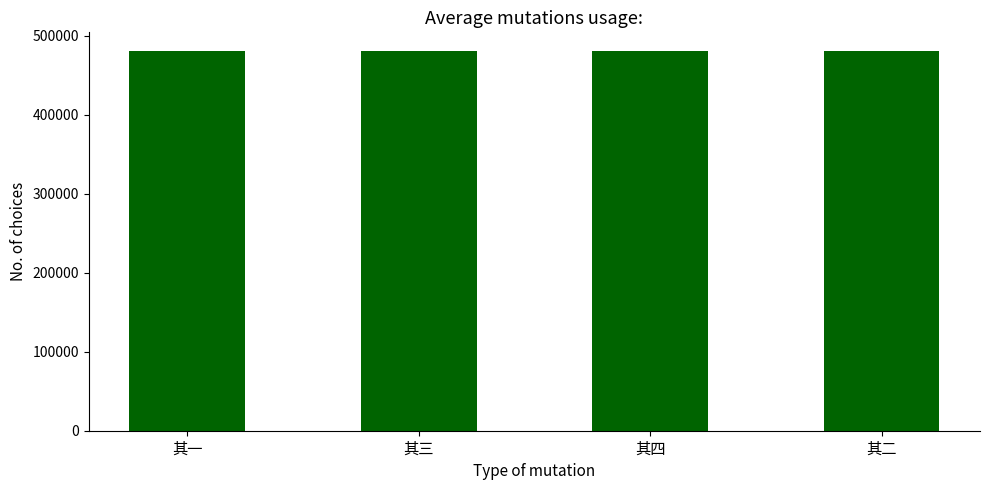

How many data points are less than 480247?

2